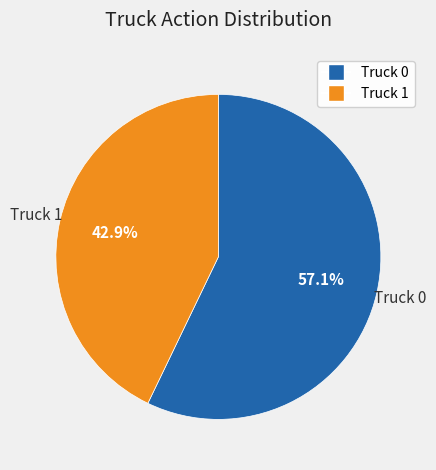

Is it true that Truck 1 is 36% of the pie?

False